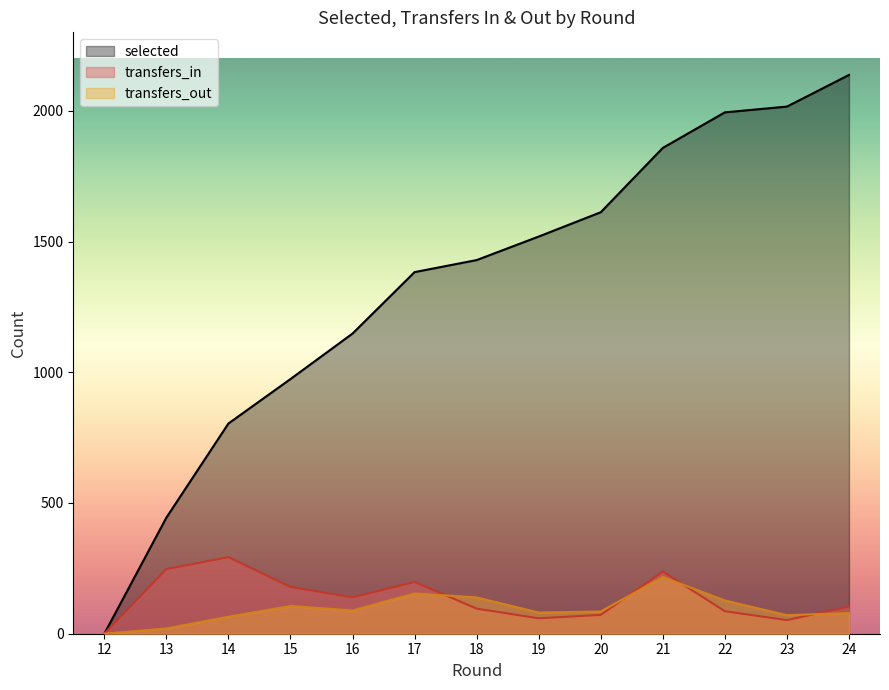

At how many categories does at least one series exceed 1545?

5